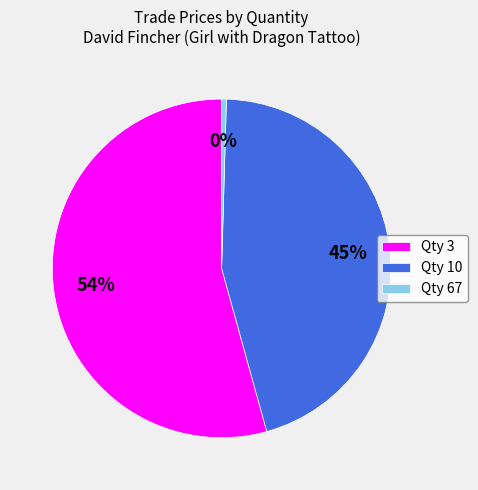

To the nearest percent, what percentage of the pie is Qty 10?

45%